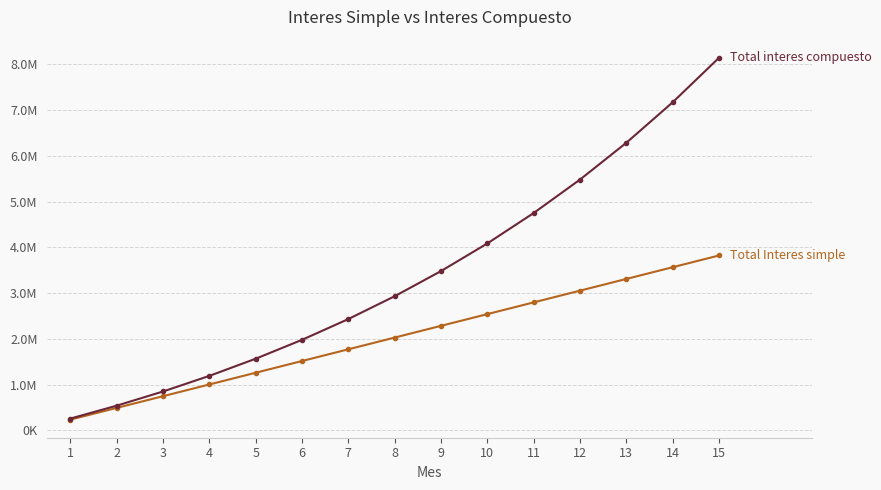

Reading left to right, list all the values displayed in this chart.

Total Interes simple: 233000.0	489300.0	745600.0	1001900.0	1258200.0	1514500.0	1770800.0	2027100.0	2283400.0	2539700.0	2796000.0	3052300.0	3308600.0	3564900.0	3821200.0
Total interes compuesto: 256300.0	538230.0	848353.0	1189488.3	1564737.1	1977510.8	2431561.9	2931018.1	3480419.9	4084761.9	4749538.1	5480791.9	6285171.1	7169988.2	8143287.1